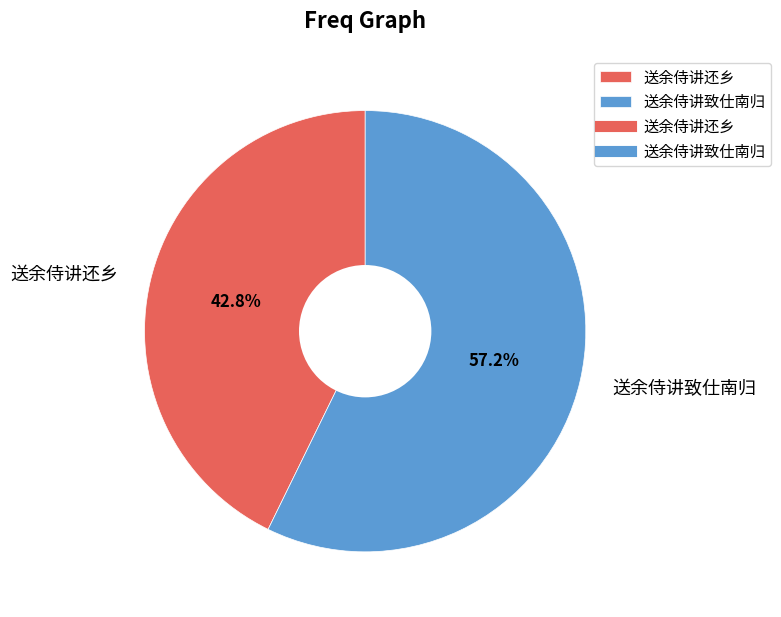

Is there any slice that represents more than half of the pie?

Yes